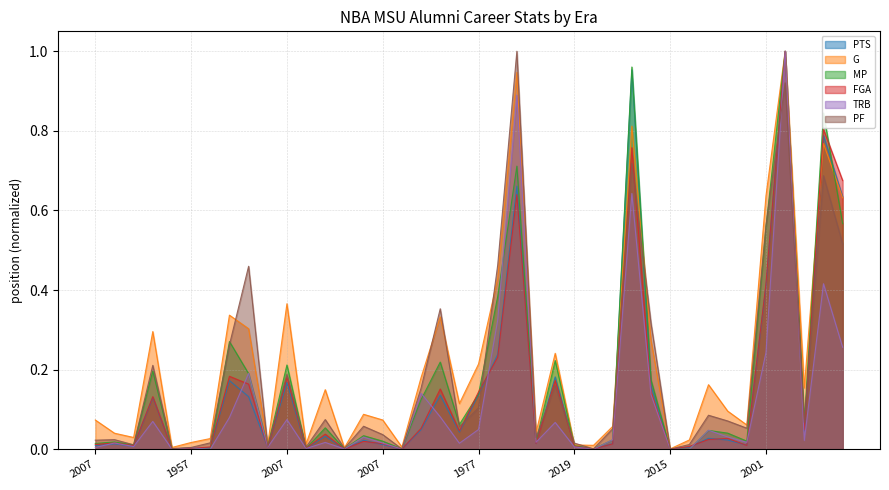

Is the value of PF at 2006 greater than the value of PTS at 2001?

Yes